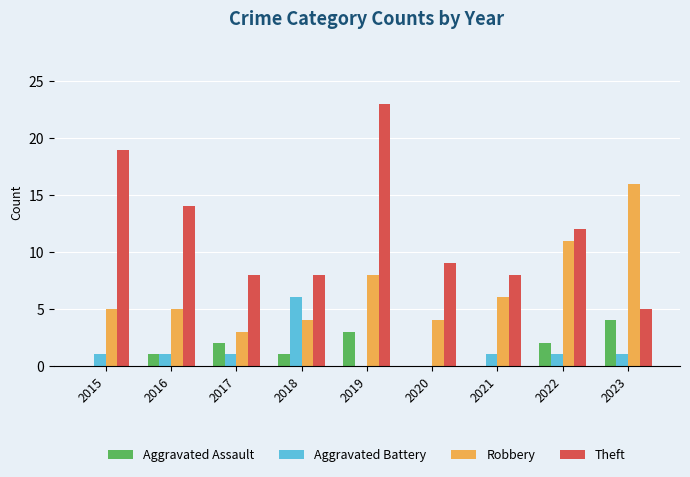

How many groups of bars are there?

9